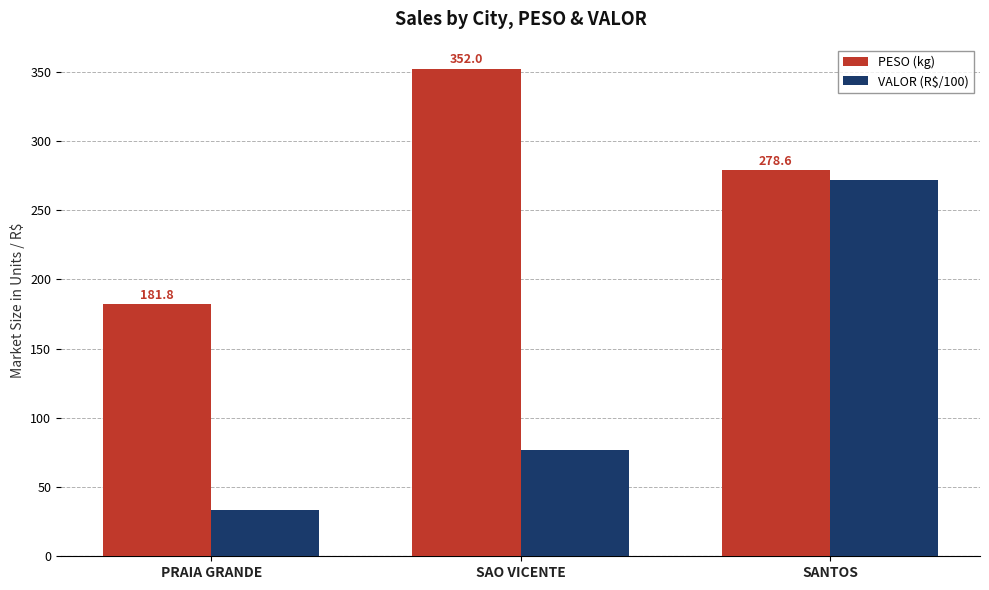

At how many categories does at least one series exceed 235?

2